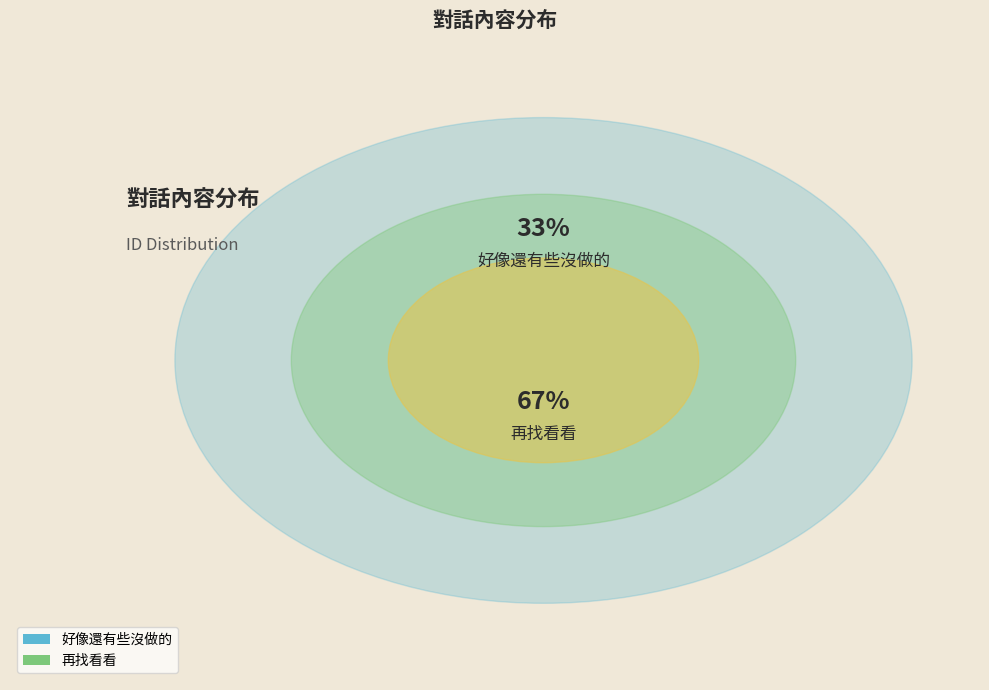

Is it true that 再找看看 is 81% of the pie?

False